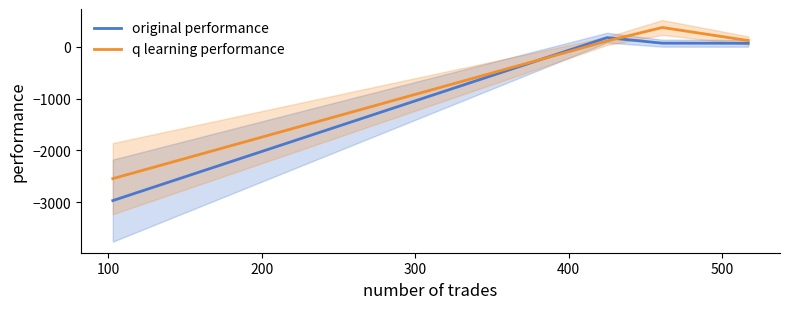

What is the highest value of the q learning performance series?

372.9